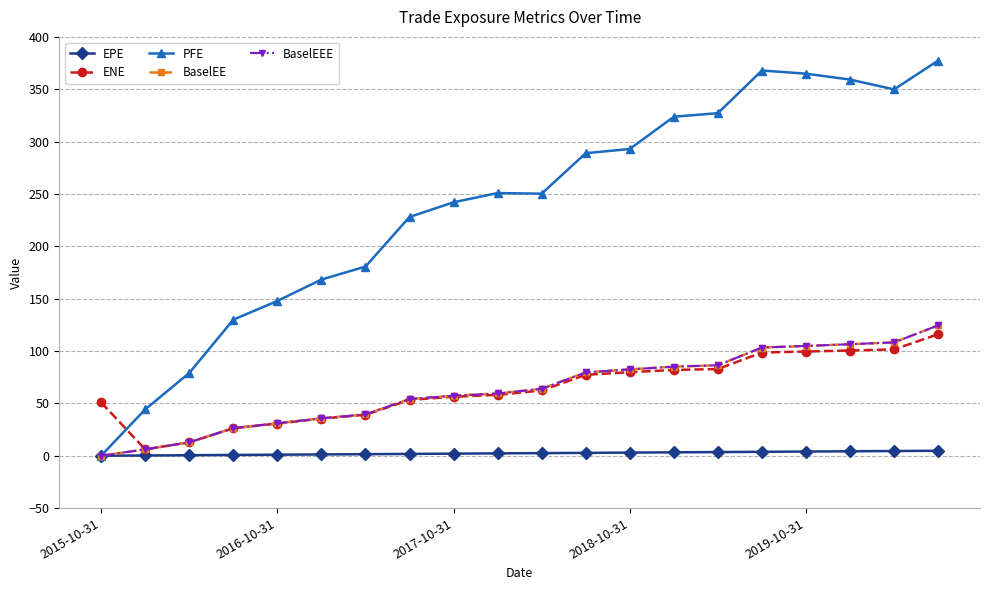

How many lines are shown in the chart?

5